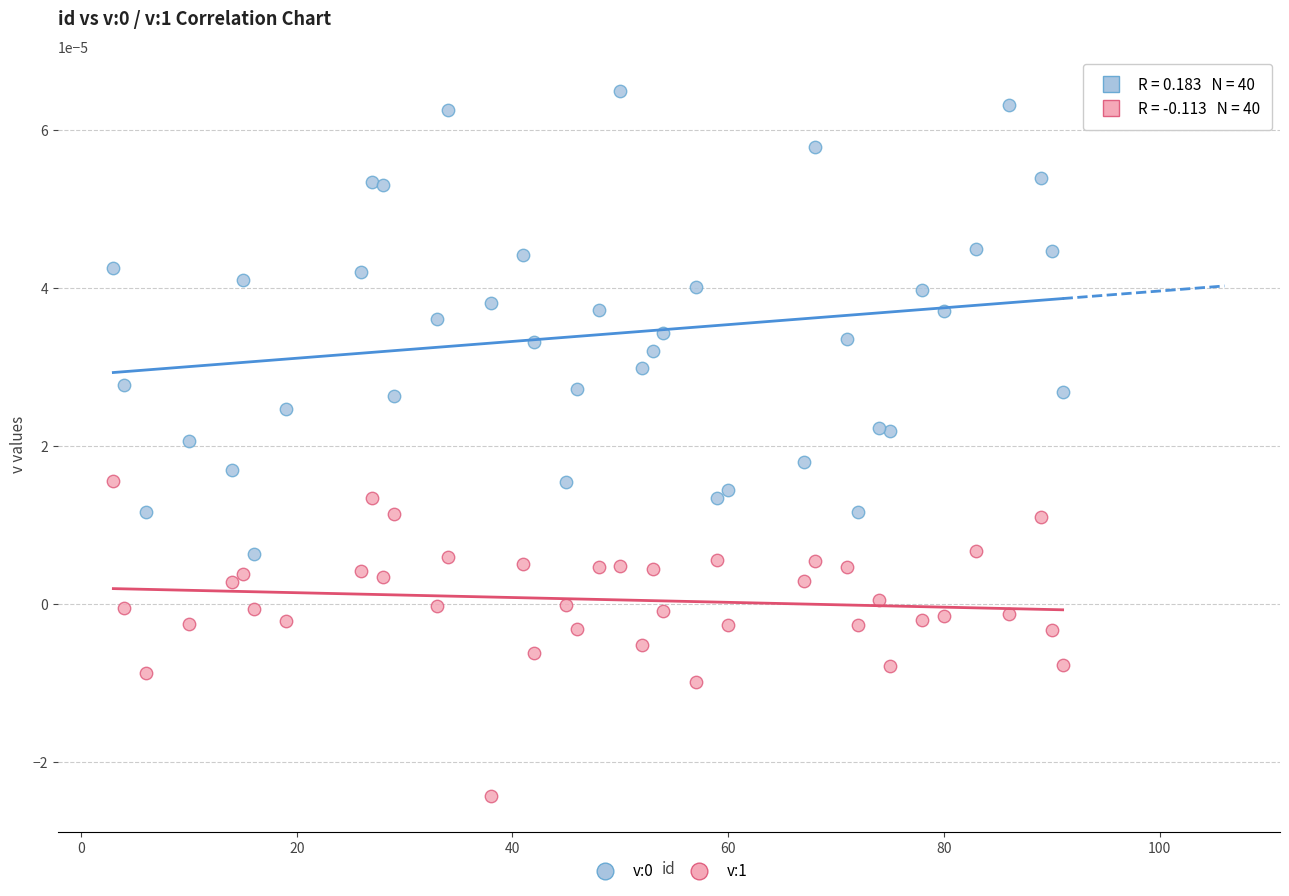

What is the X range (max minus min) for the scatter plot?

88.0